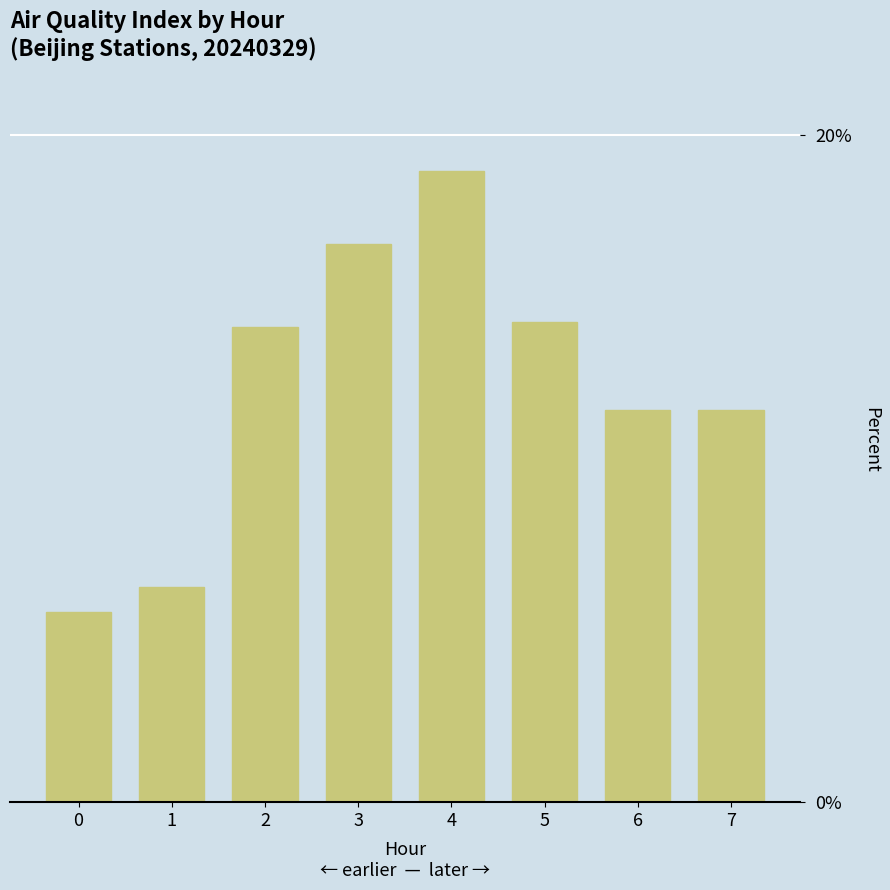

What is the ratio of the value at 2 to the value at 5?

1.0